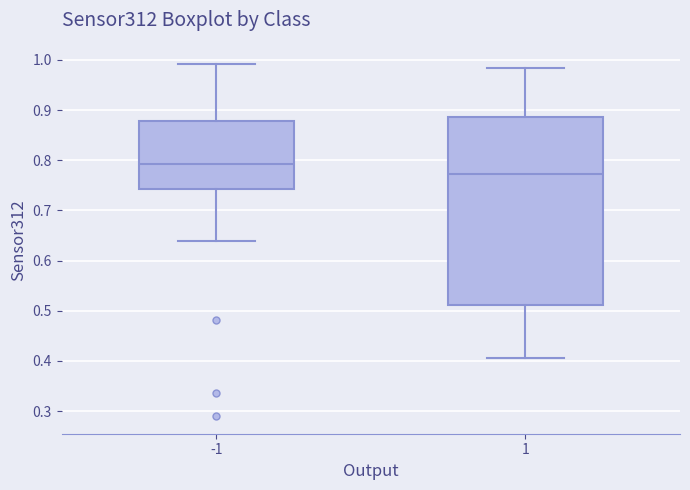

Reading left to right, read every box against the y-axis: the position of its median line, the range the box covers, and the ends of its whiskers. The values are not printed on the chart, so give them approximately, as read against the axis.

-1: median 0.79, box 0.74 to 0.88, whiskers 0.64 to 0.99
1: median 0.77, box 0.51 to 0.89, whiskers 0.41 to 0.98